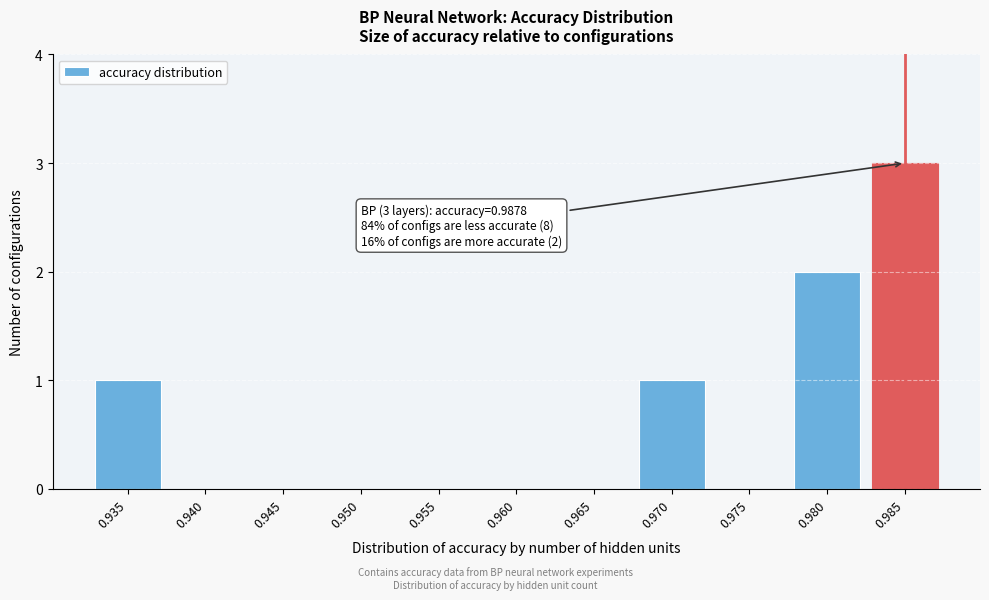

Reading right to left, list all the values displayed in this chart.

0.985=3	0.980=2	0.975=0	0.970=1	0.965=0	0.960=0	0.955=0	0.950=0	0.945=0	0.940=0	0.935=1